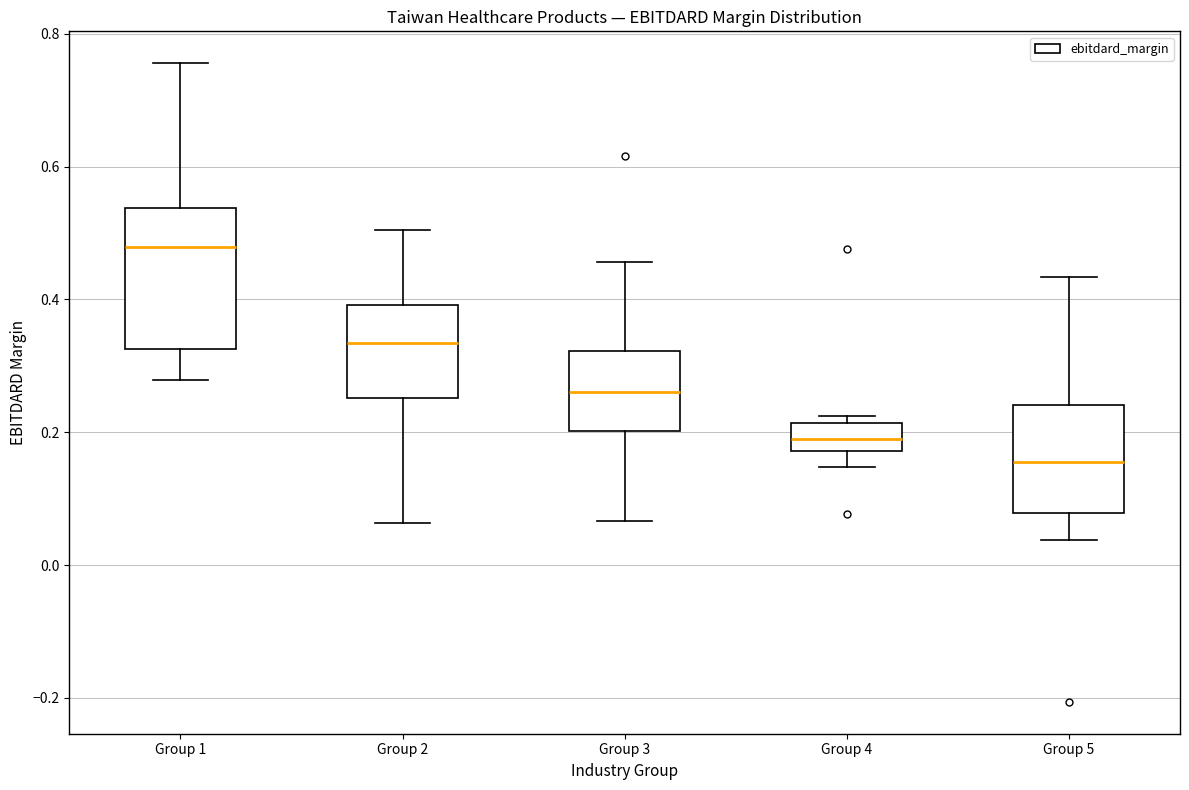

Which box has the highest median line?

Group 1